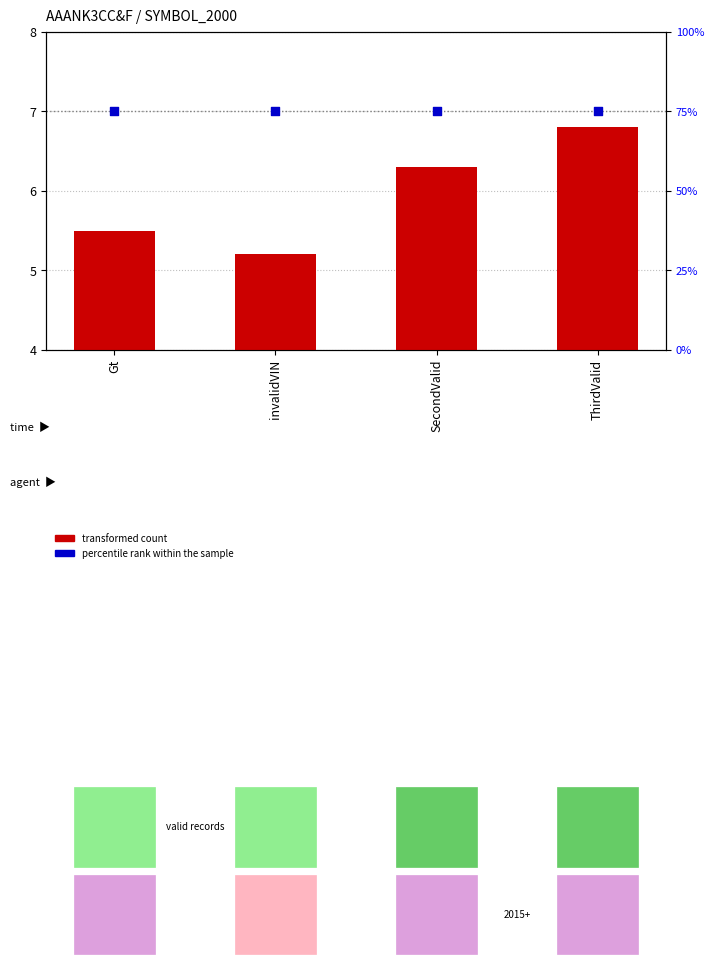

Is the value of percentile rank within the sample at invalidVIN greater than the value of transformed count at invalidVIN?

Yes